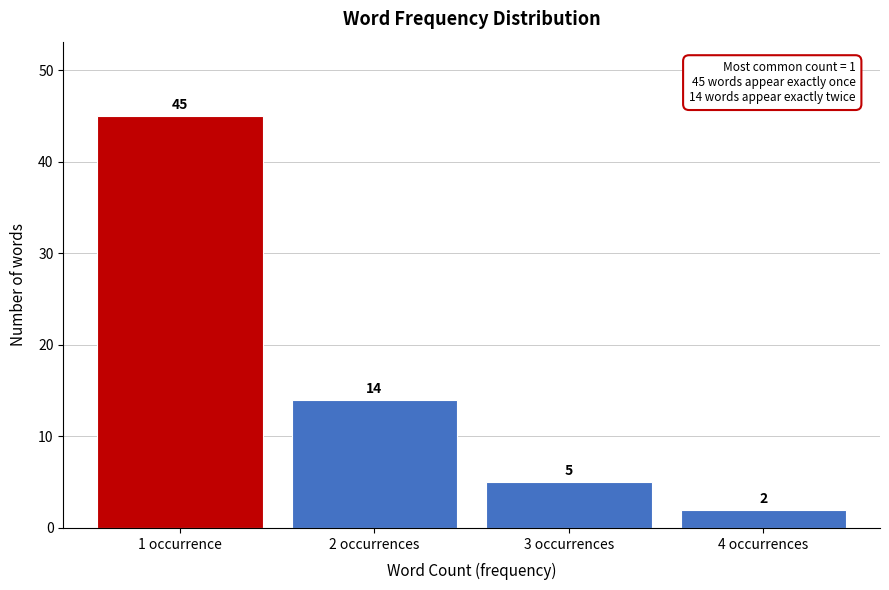

Reading left to right, what are all the values shown in this chart?

45	14	5	2